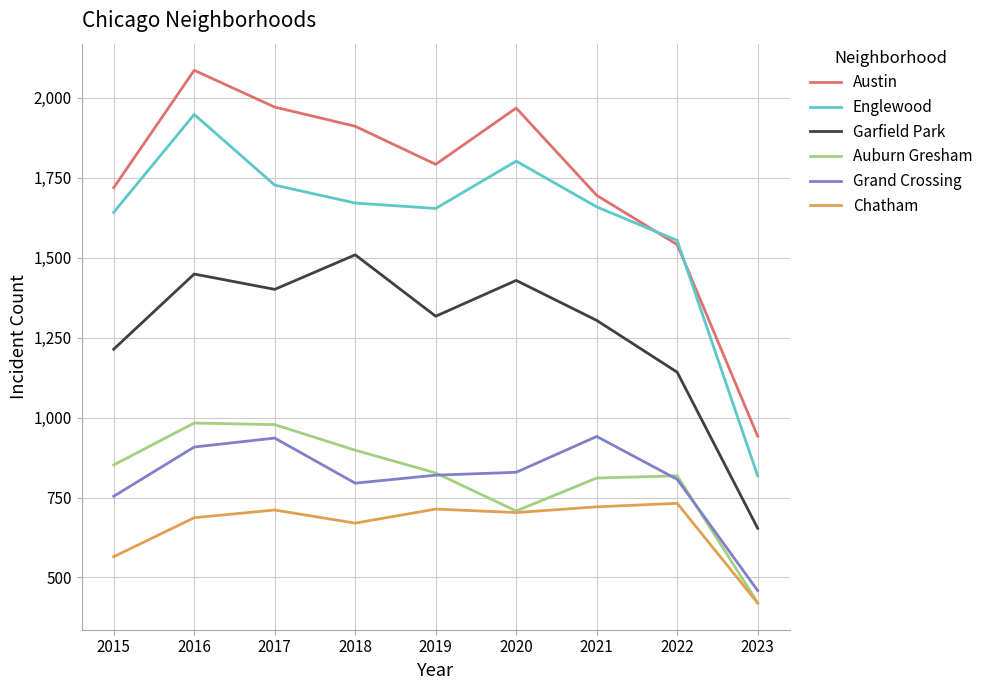

What is the difference between the Englewood values at 2022 and 2018?

117